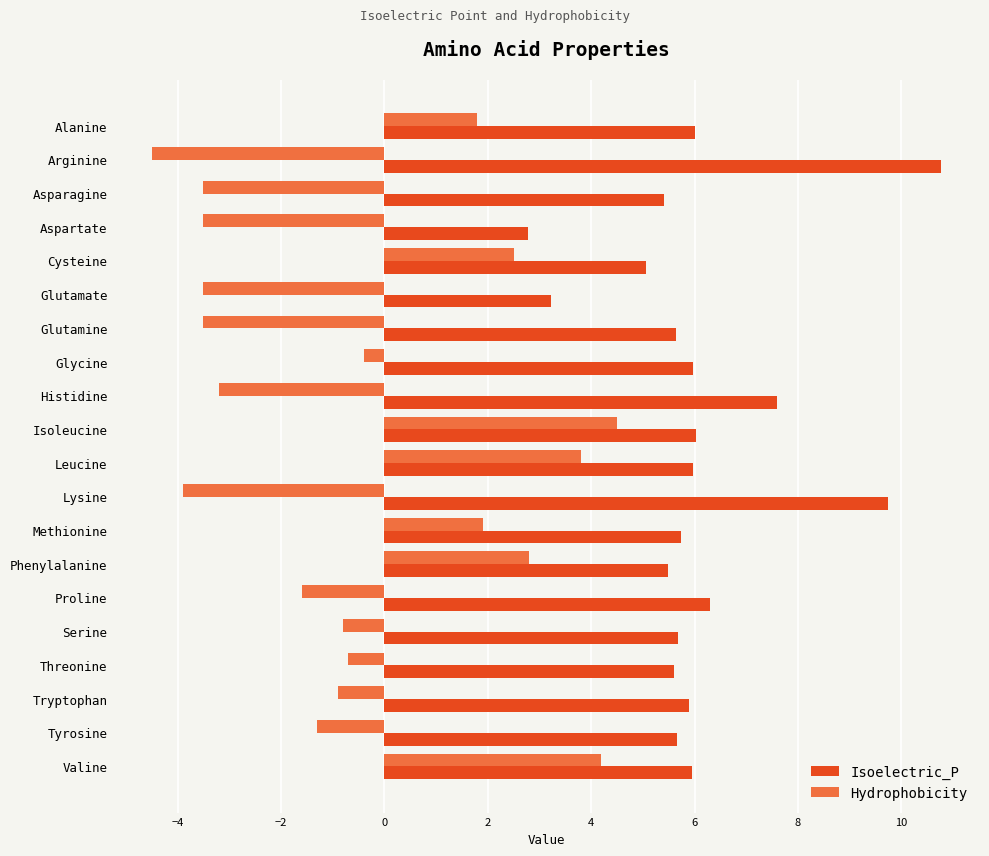

What is the difference between the second highest and minimum values in the Isoelectric_P series?

7.0